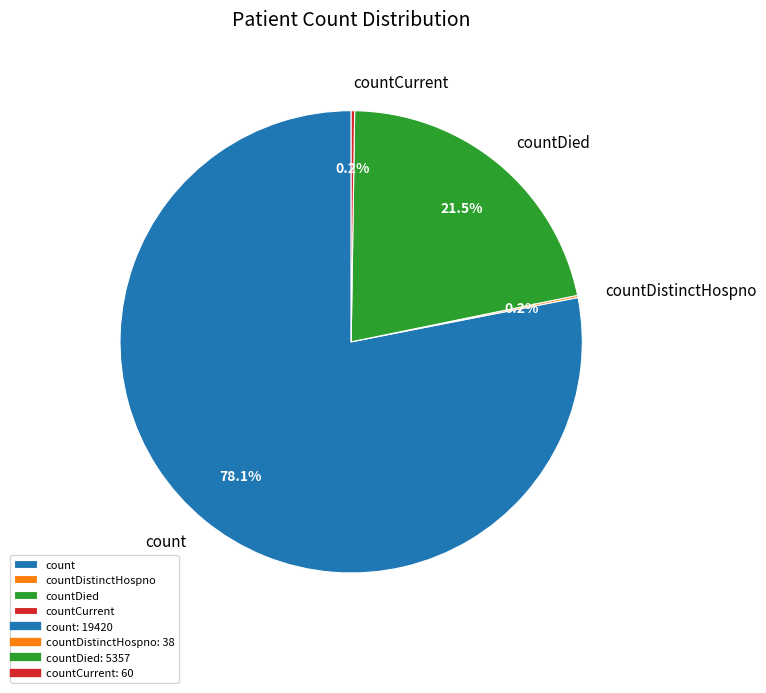

Which slice represents more than half of the pie?

count